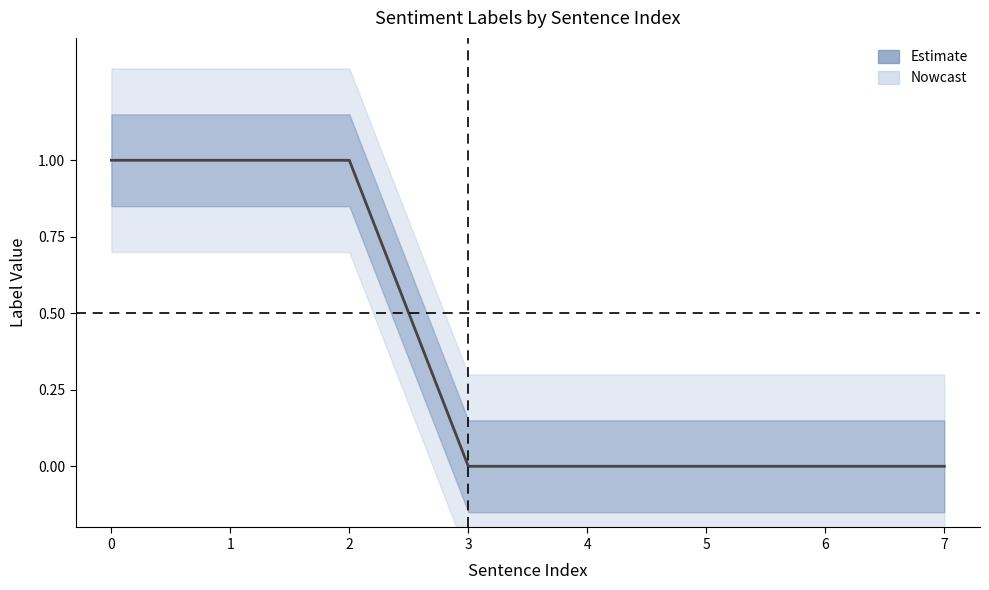

How many values are between 0 and 1?

8